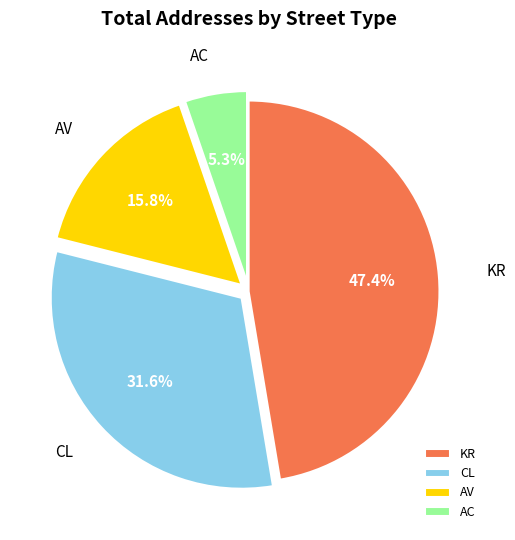

Is CL the majority of the pie?

No